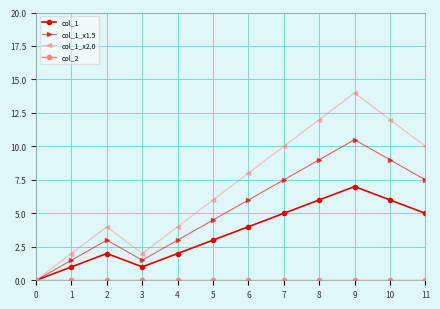

Between 1 and 8, which series saw the biggest shift?

col_1_x2.0